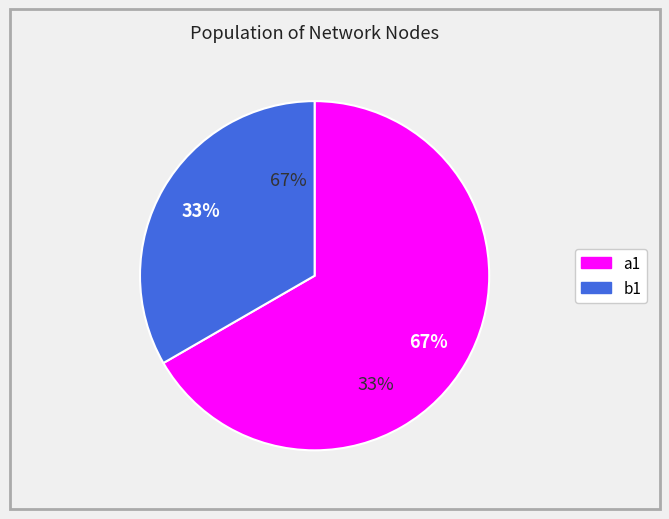

What percentage is the b1 slice, to the nearest percent?

33%